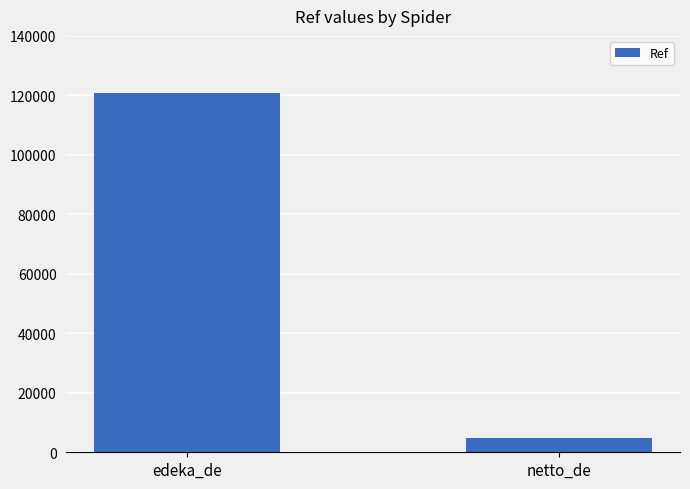

What is the sum of all values?

125665